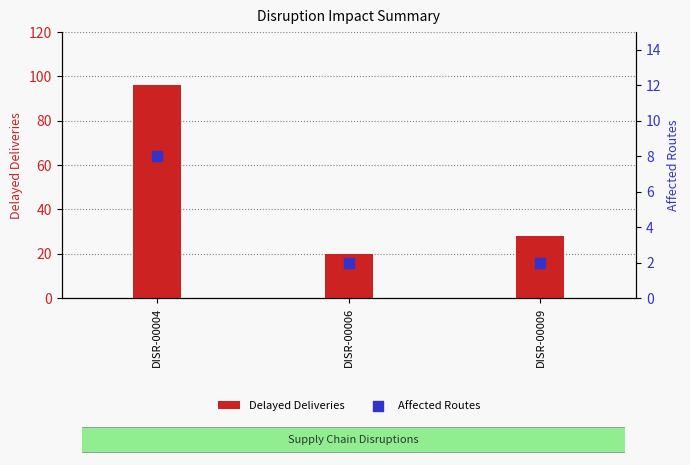

At which category is the sum across all series the highest?

DISR-00004